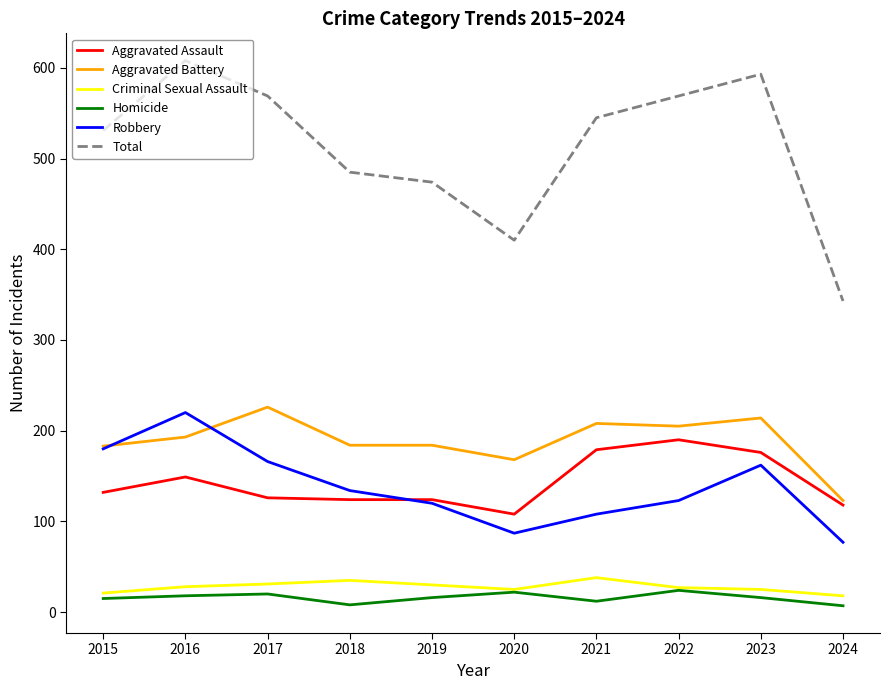

List the series in order of their peak value, highest first.

Total, Aggravated Battery, Robbery, Aggravated Assault, Criminal Sexual Assault, Homicide